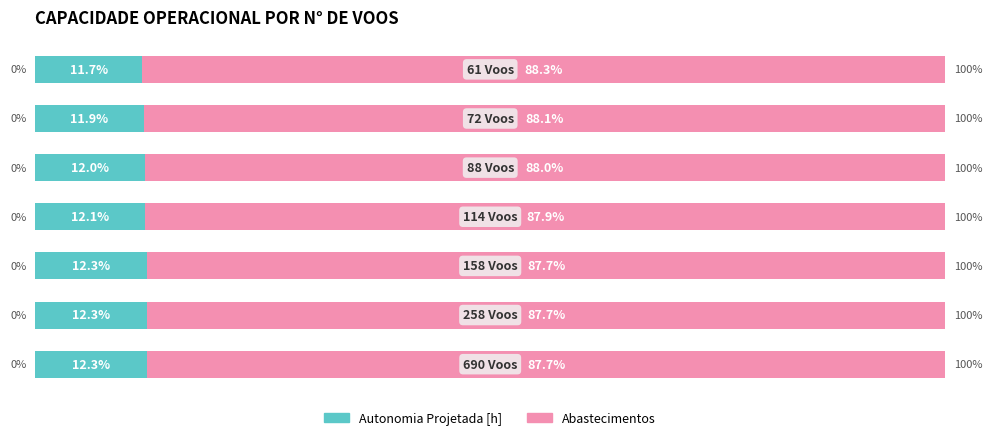

Reading left to right, list all the values displayed in this chart.

Autonomia Projetada [h]: 0=12.3	1=12.3	2=12.3	3=12.1	4=12.0	5=11.9	6=11.7
Abastecimentos: 0=87.7	1=87.7	2=87.7	3=87.9	4=88.0	5=88.1	6=88.3